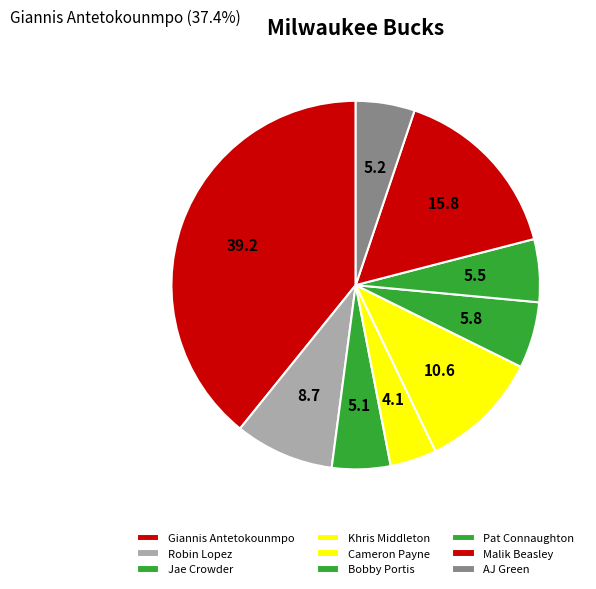

True or false: Malik Beasley accounts for 22% of the total.

False